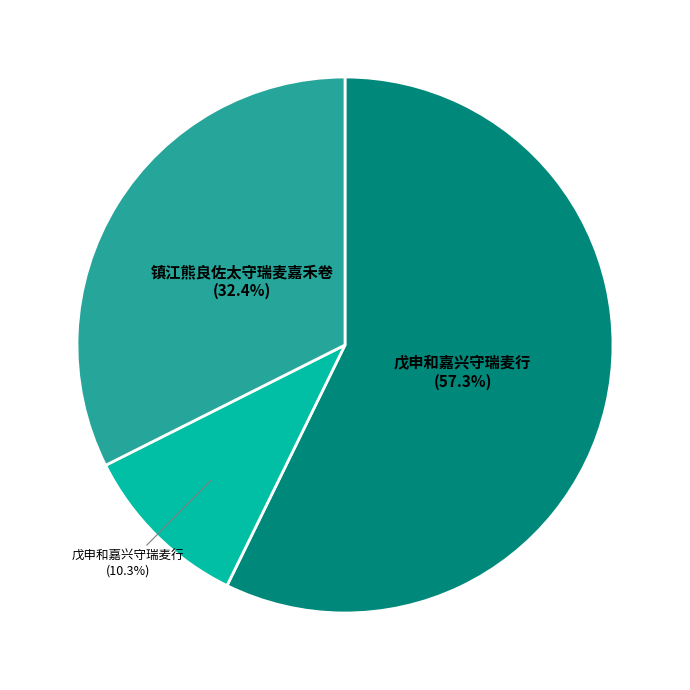

Is there a majority slice in this chart?

Yes